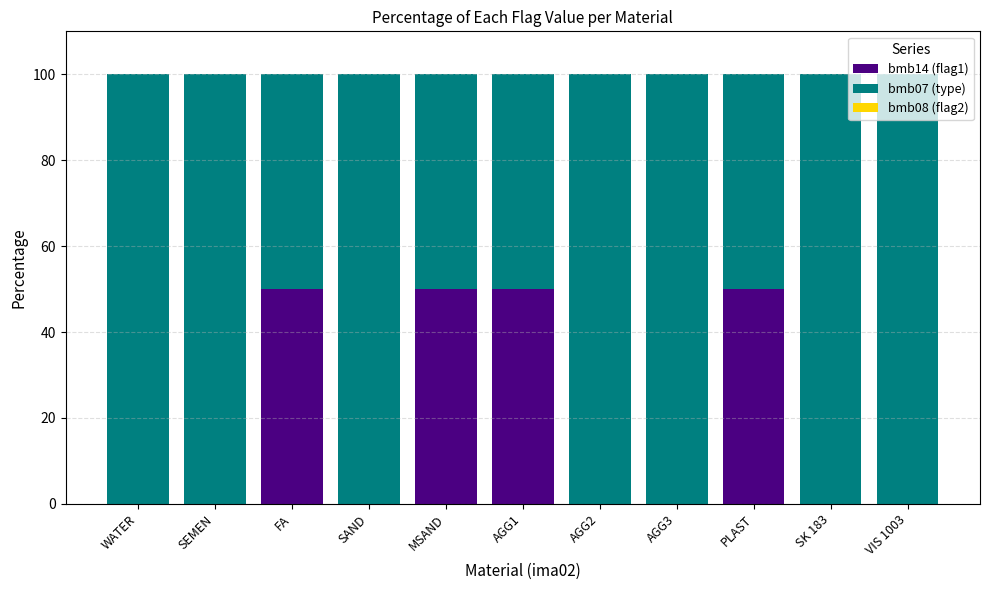

Is it true that bmb14 (flag1) equals 0 at AGG3?

True